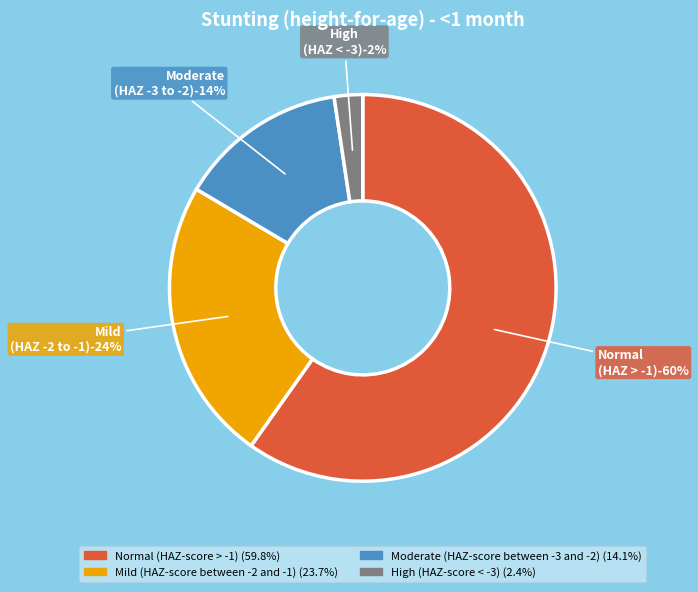

Is it true that High (HAZ-score < -3) is 2% of the pie?

True